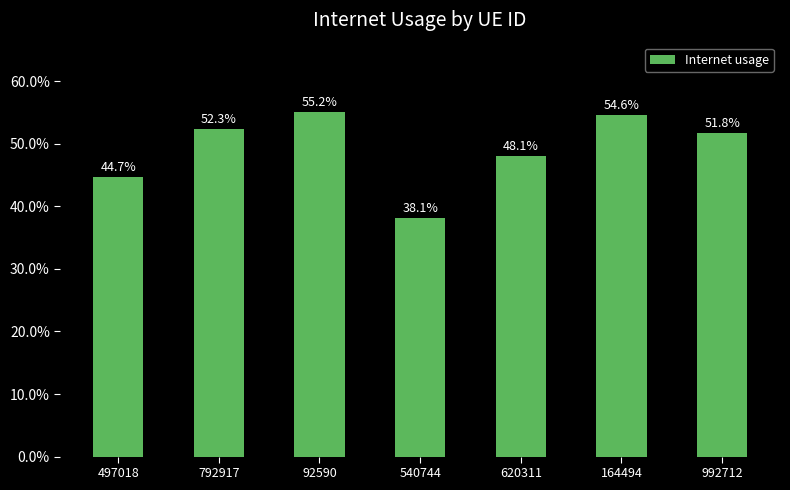

Does the chart contain any negative values?

No